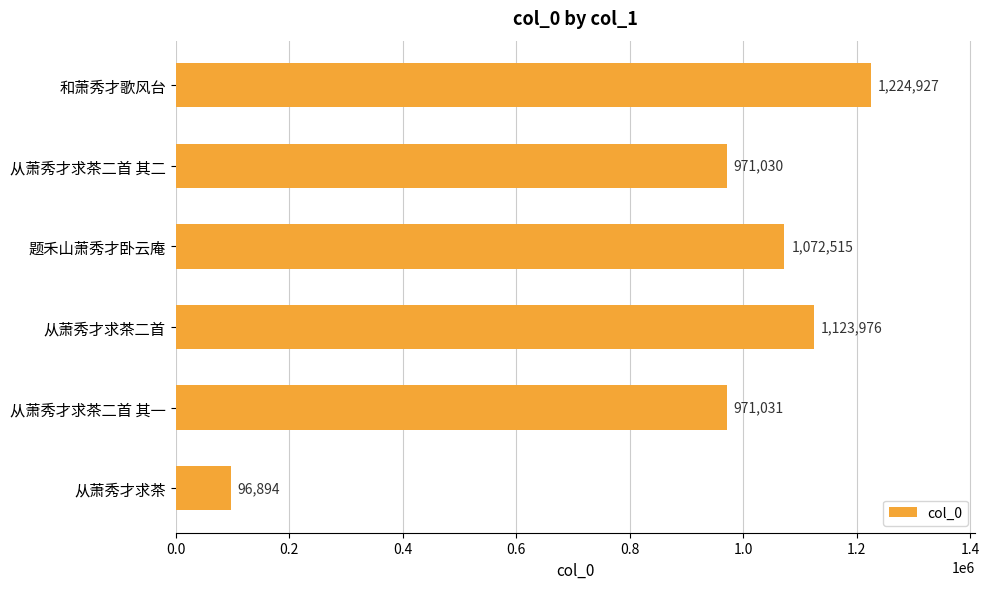

At which category does the chart reach its minimum across all series?

从萧秀才求茶